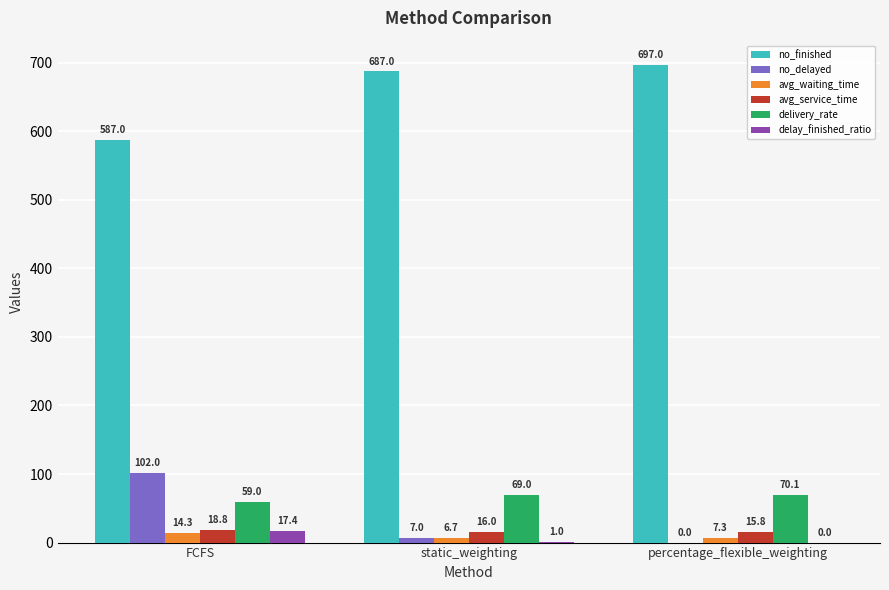

What is the spread (max minus min) of values at static_weighting?

686.0